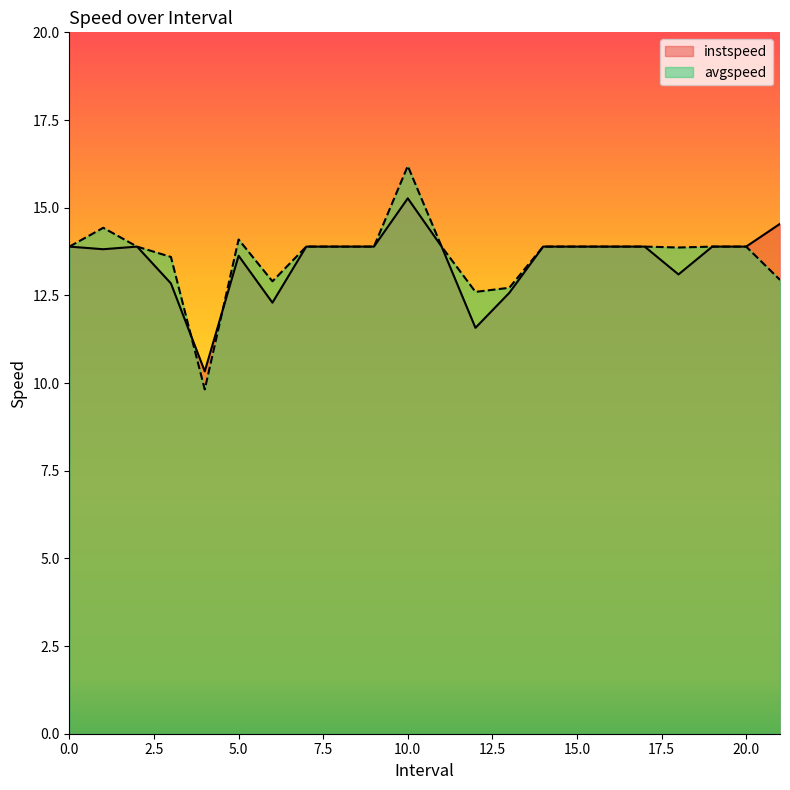

What position from the left is 16?

17